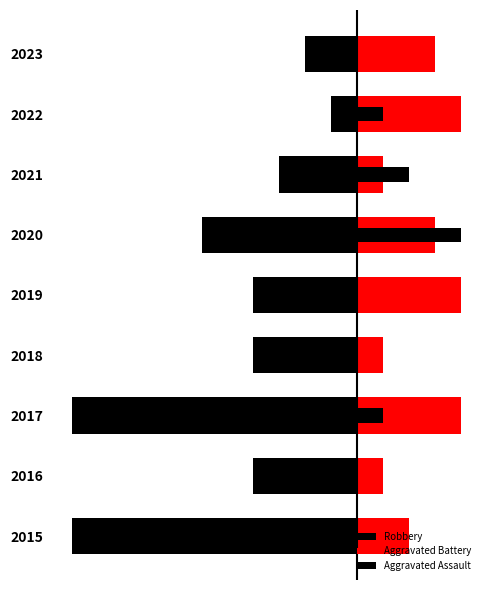

What are all the series names shown in the legend?

Robbery, Aggravated Battery, Aggravated Assault